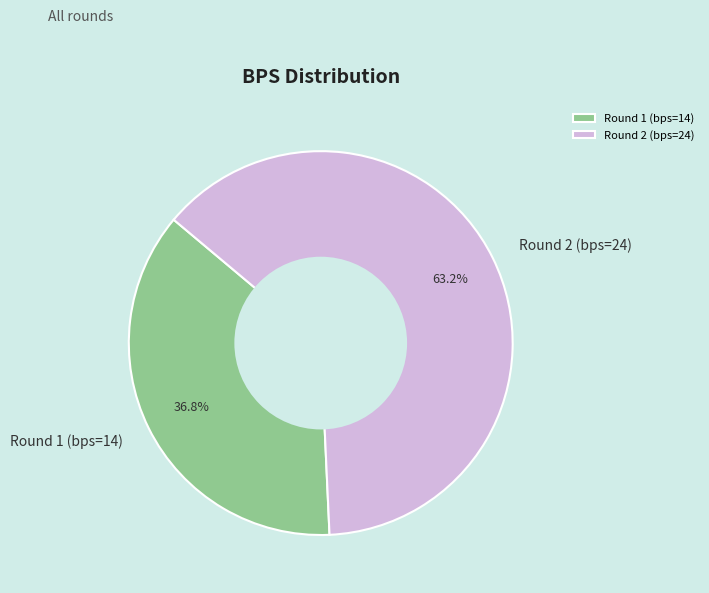

Is there a majority slice in this chart?

Yes